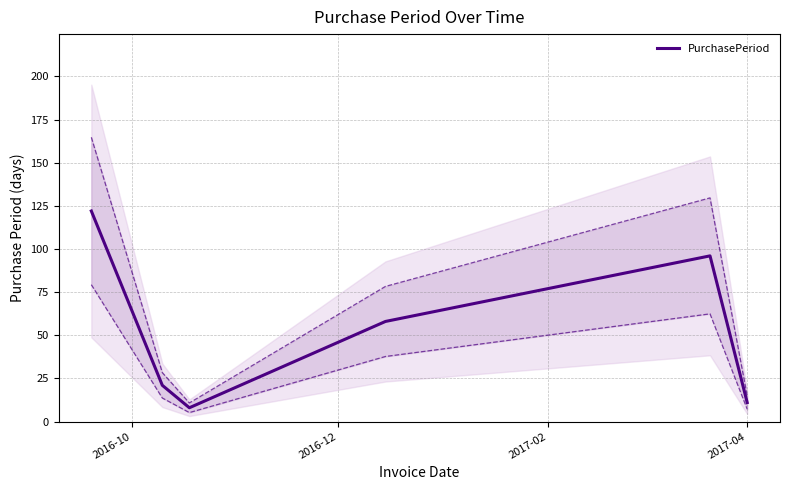

Reading right to left, list all the values displayed in this chart.

11	96	58	8	21	122